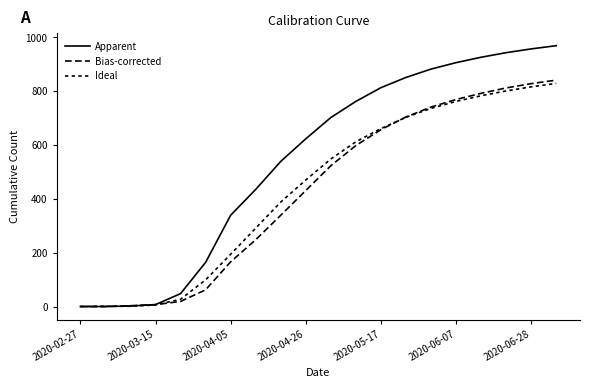

How many values in the Apparent series are below 702?

10